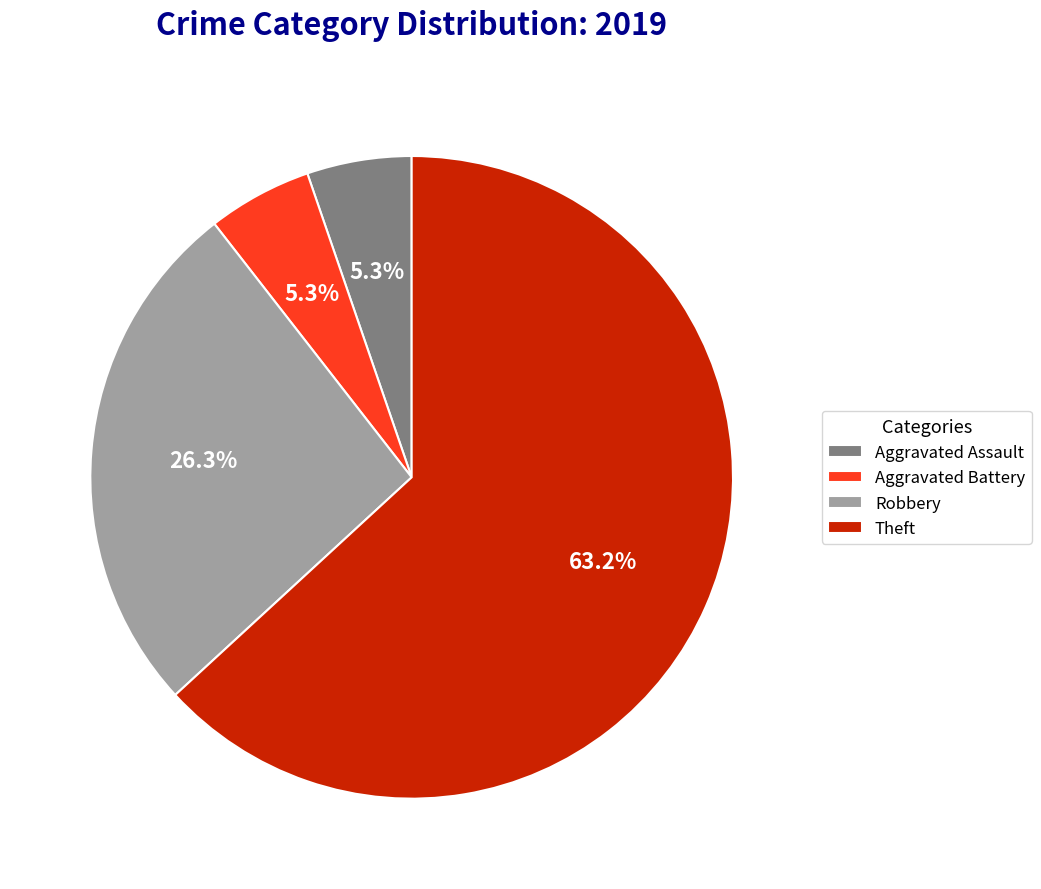

Approximately how many times larger is the value at Robbery compared to Aggravated Assault?

5.0